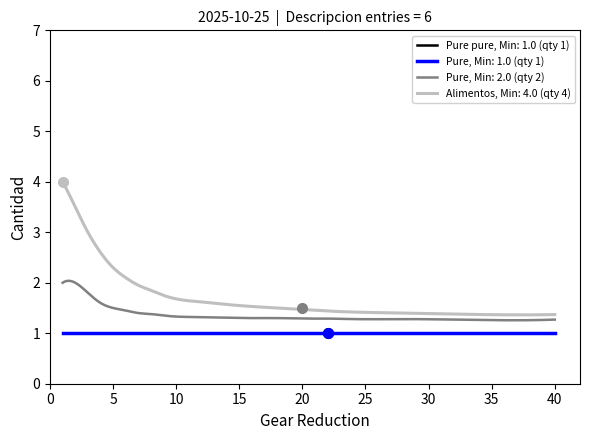

How many lines are shown in the chart?

4